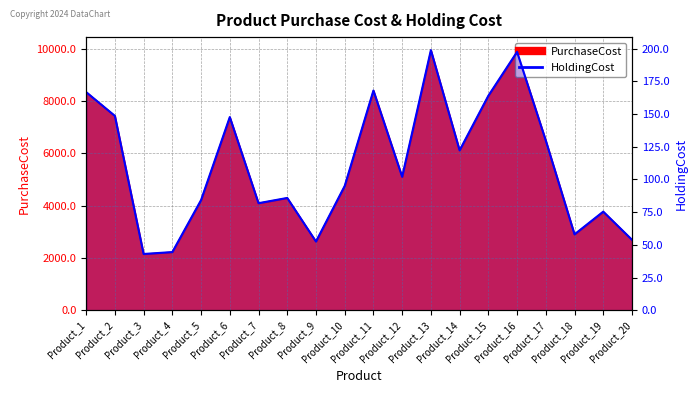

Read the value at Product_11.

167.9